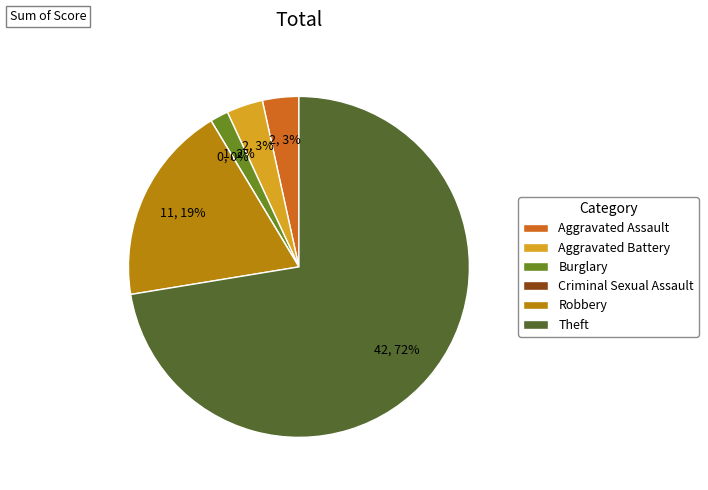

Which category has the biggest portion of the pie?

Theft